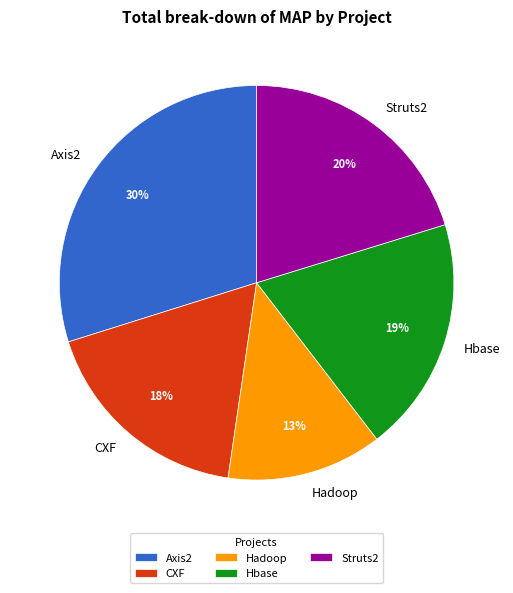

The Hadoop slice represents 13% of the pie. True or false?

True